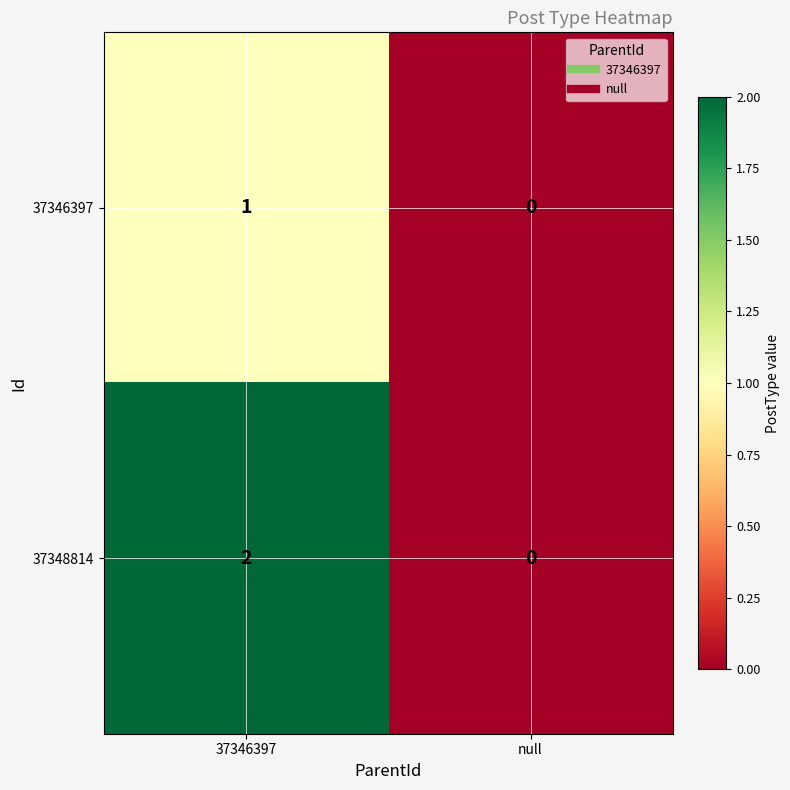

Which category has the lowest value across all series?

null